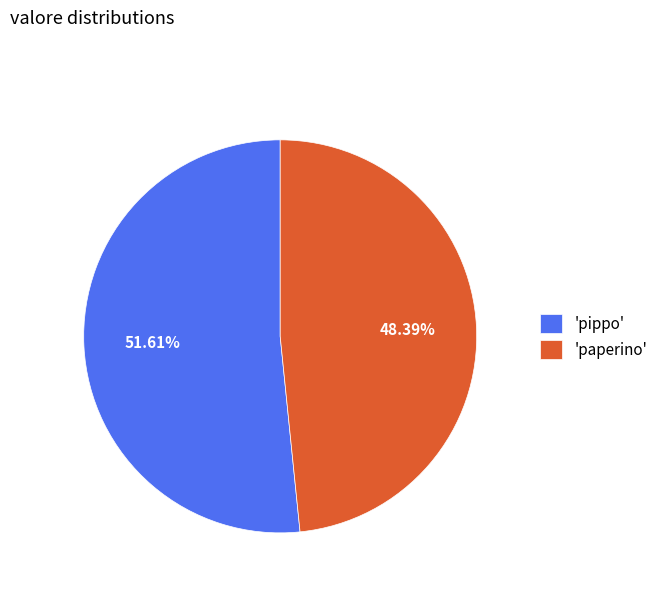

Which slice is the smallest?

'paperino'